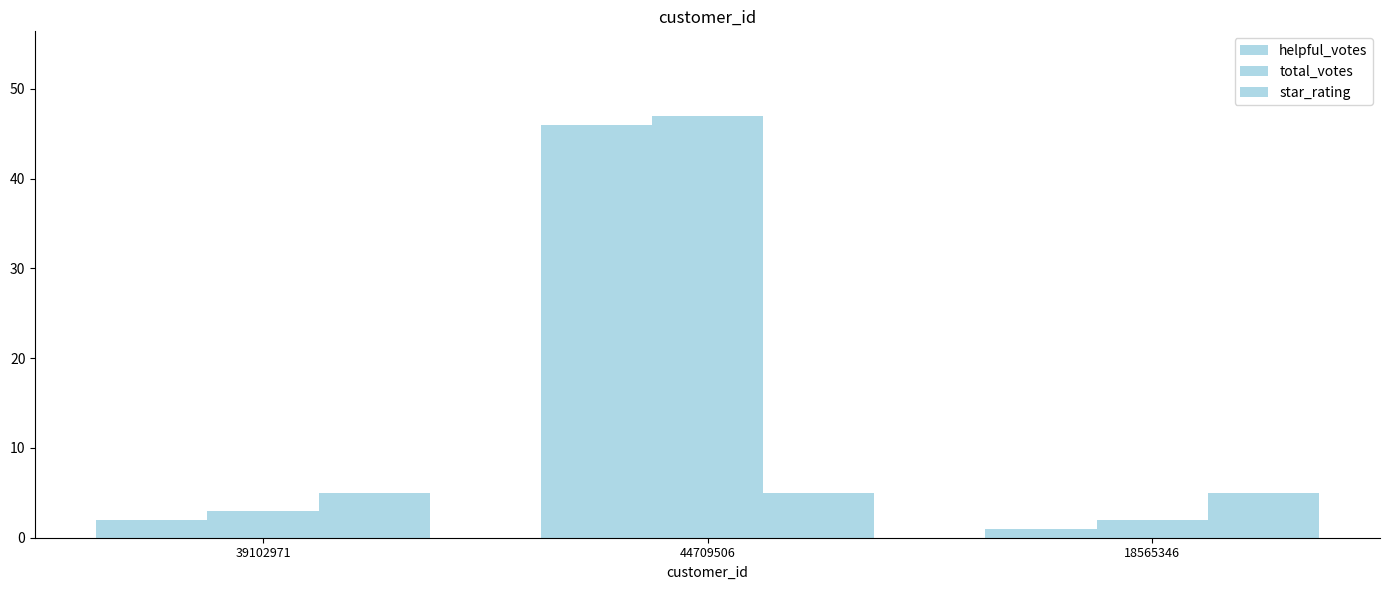

What is the spread (max minus min) of values at 44709506?

42